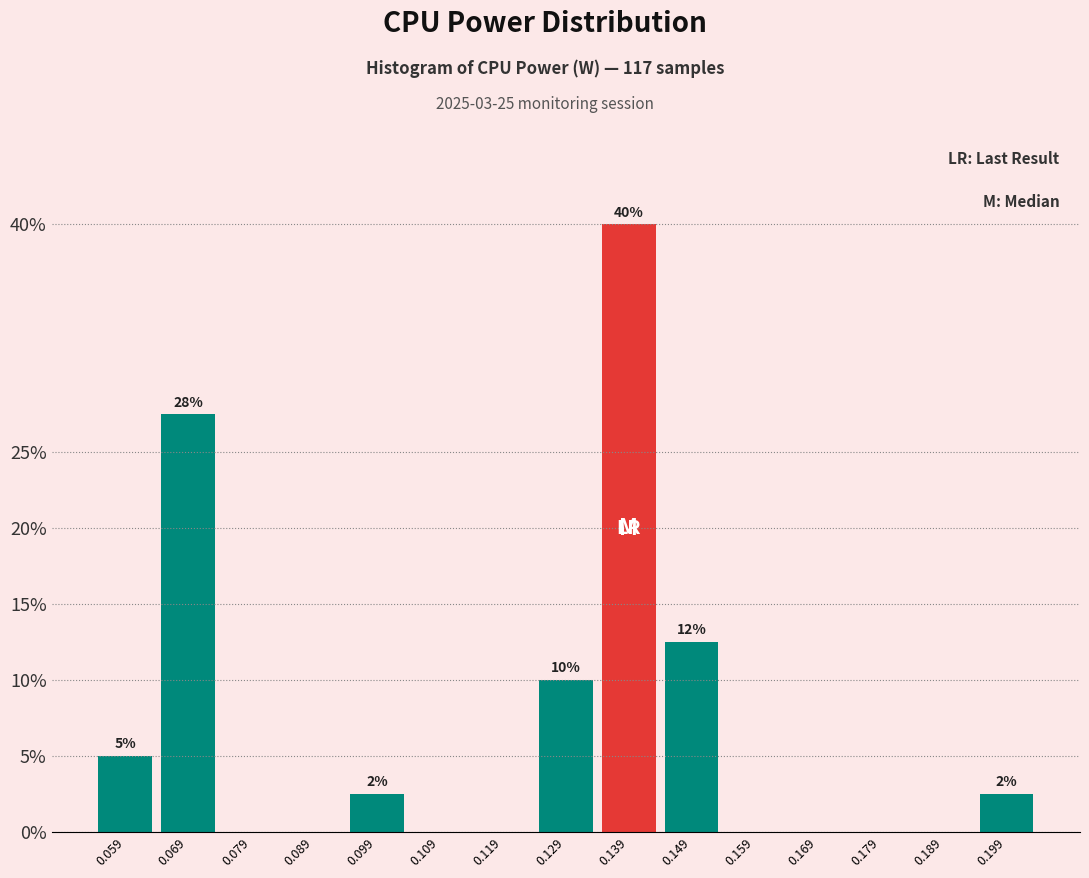

Which range on the x-axis has the tallest bar?

0.134 to 0.144